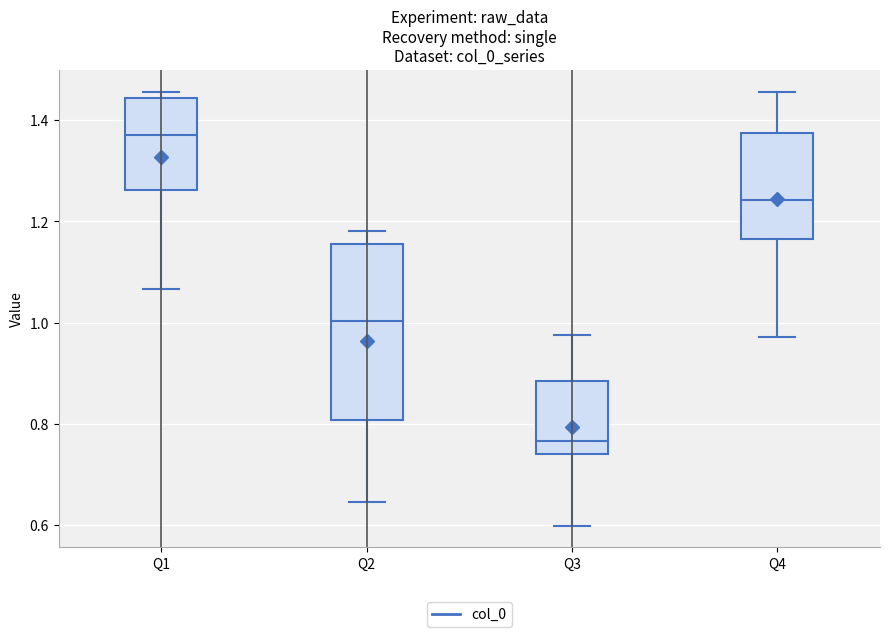

Comparing the boxes themselves (not the whiskers), which one is the tallest?

Q2